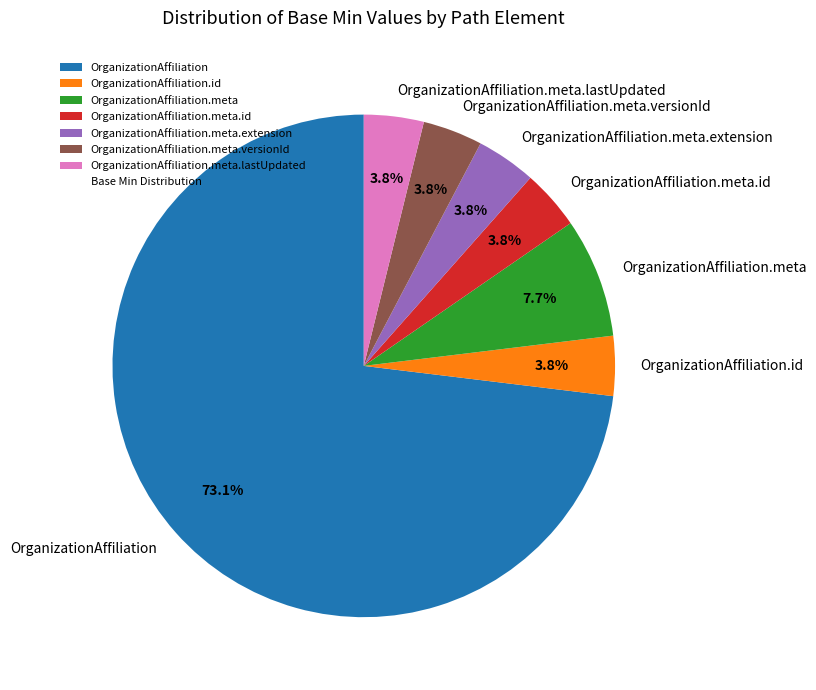

True or false: OrganizationAffiliation.meta.id accounts for 4% of the total.

True